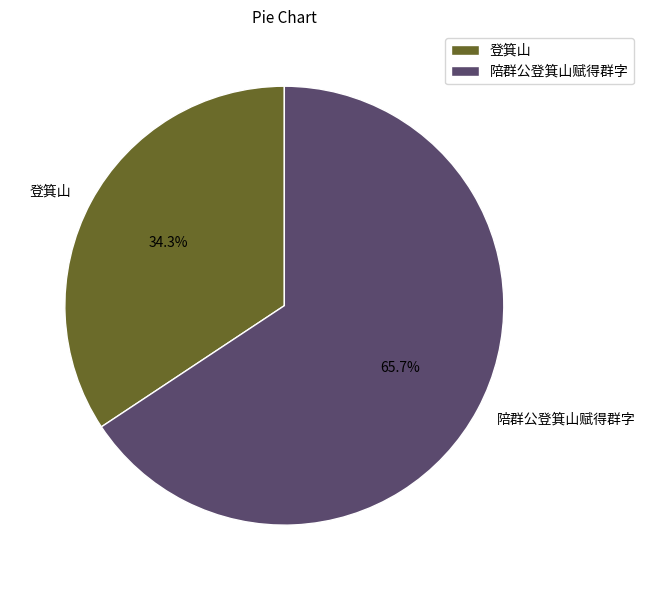

Does 陪群公登箕山赋得群字 account for over 50% of the chart?

Yes